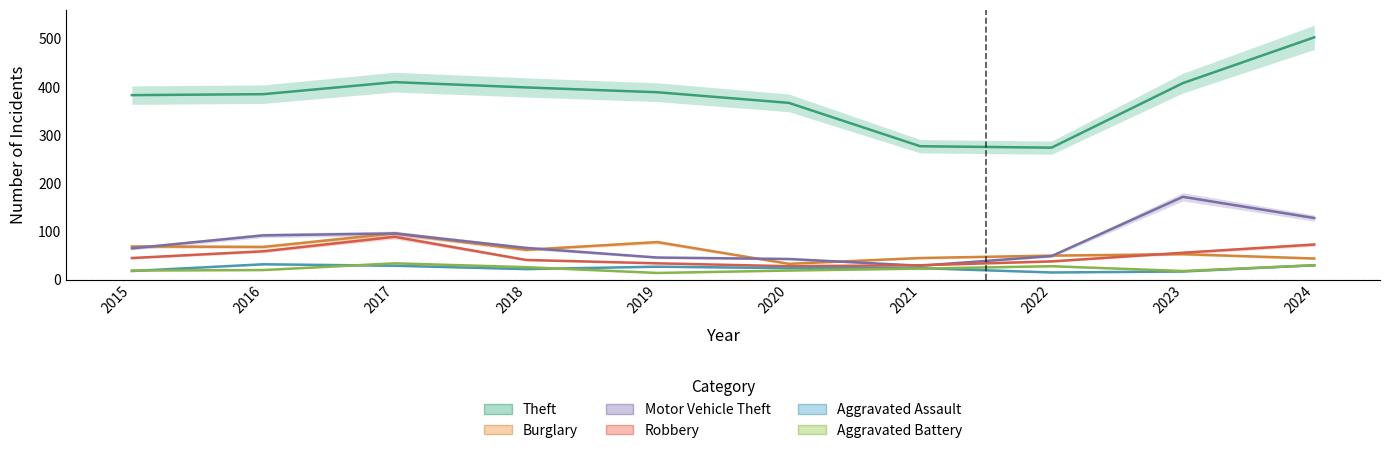

Between 2015 and 2023, which is larger?

2023